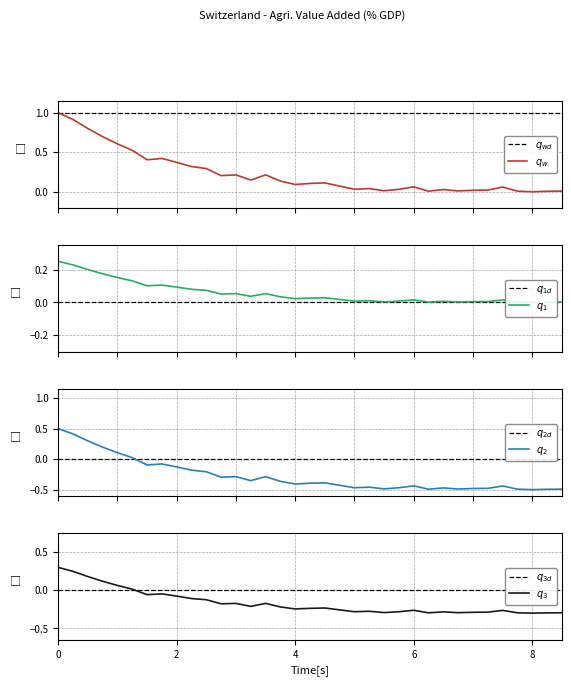

True or false: there are more than 2 points higher than both neighbors.

True